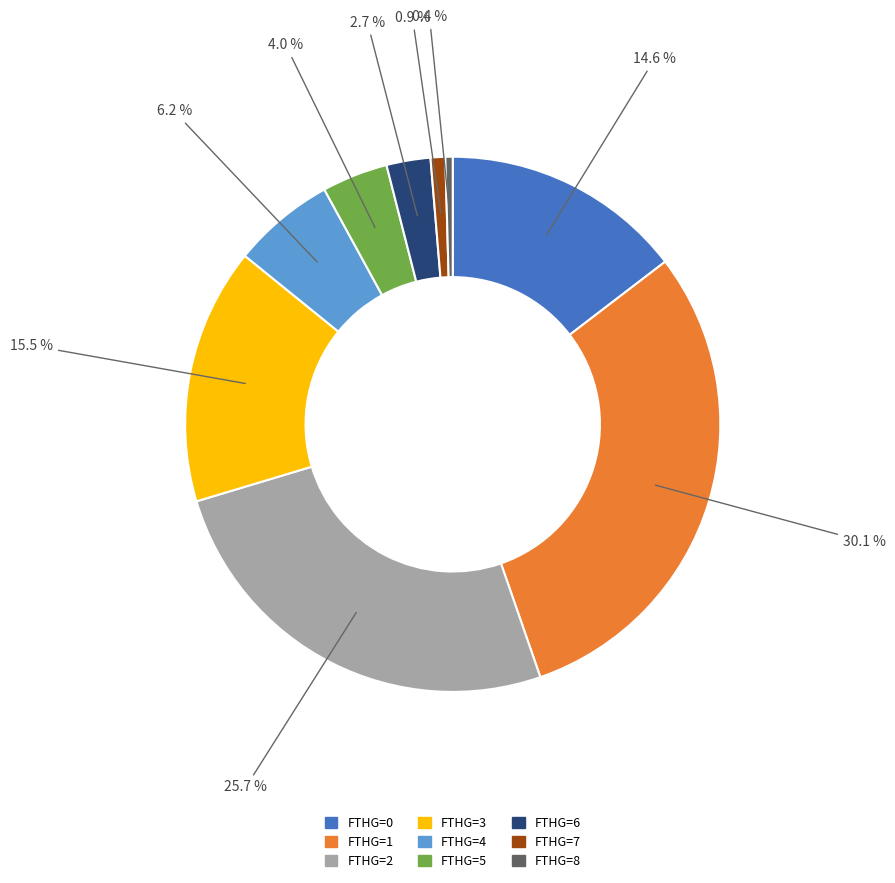

Is there any slice that represents more than half of the pie?

No